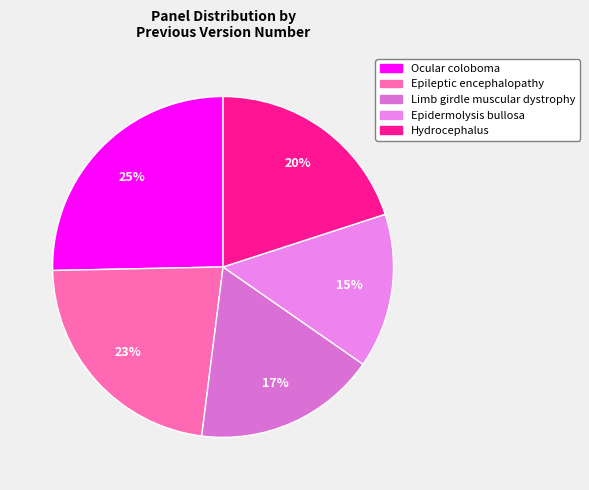

Count the number of slices in the pie.

5